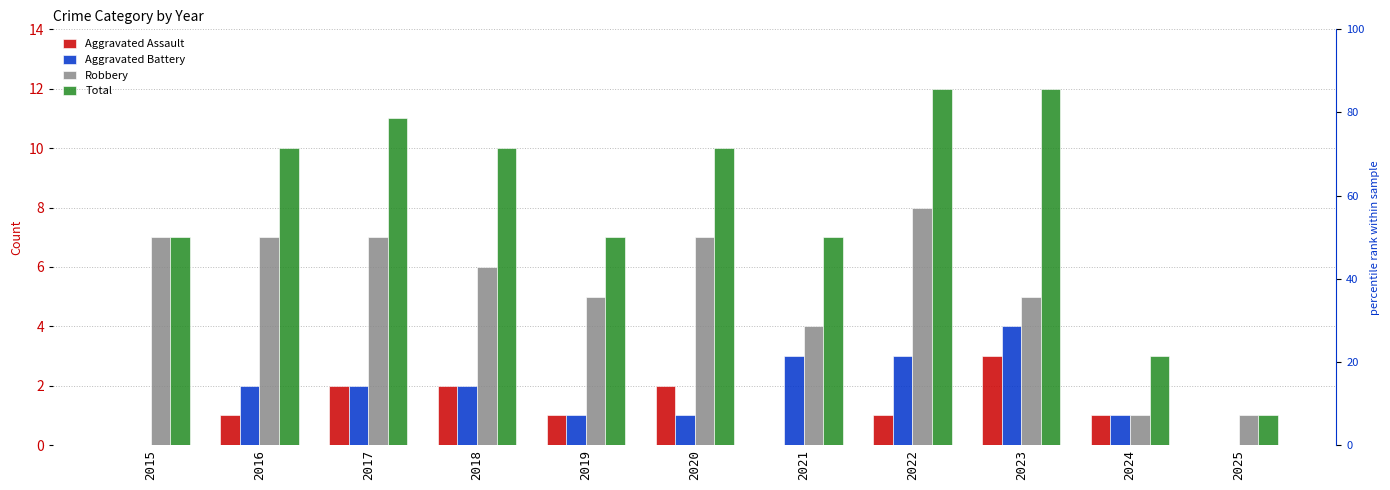

Between 2018 and 2021, which series saw the biggest shift?

Total